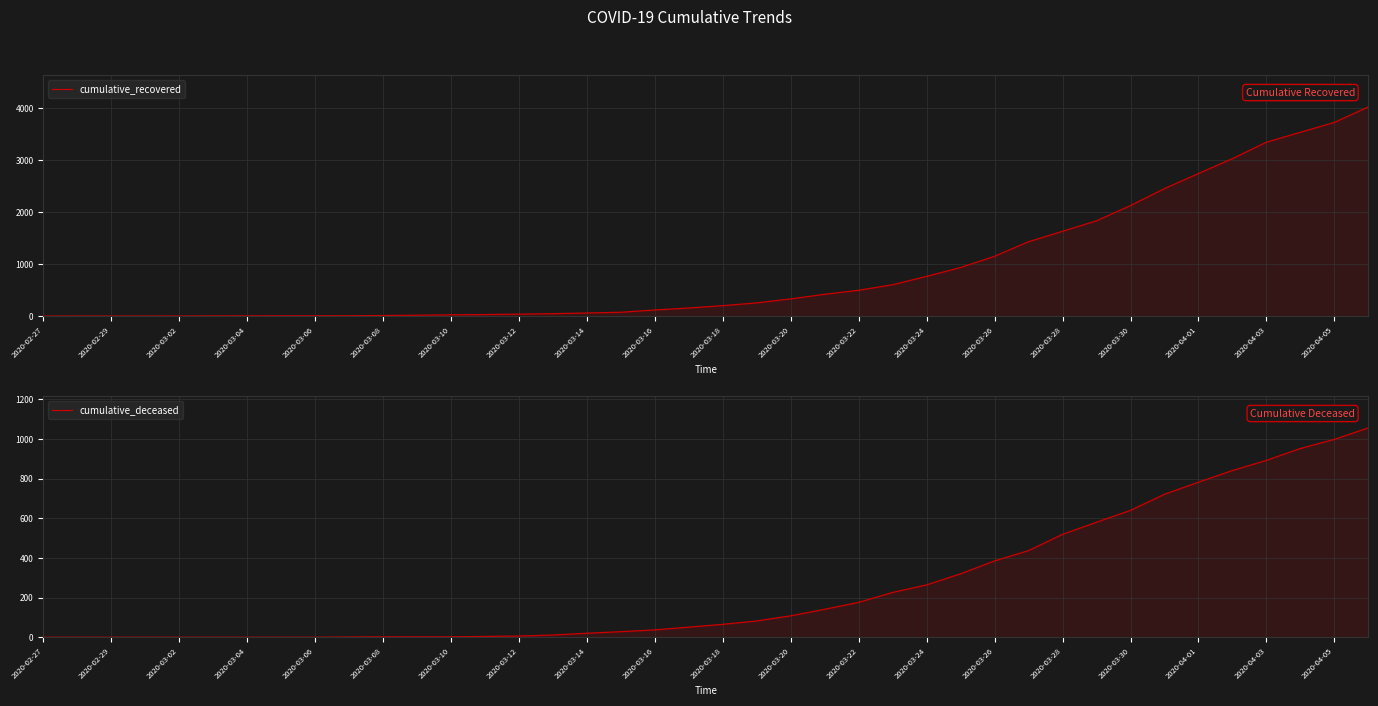

Is the value of cumulative_recovered at 32 greater than the value of cumulative_deceased at 25?

Yes